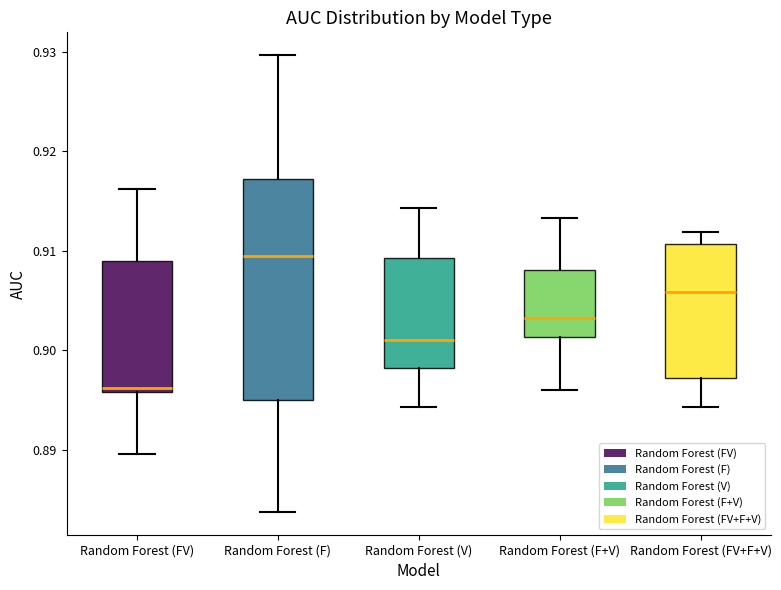

Comparing the boxes themselves (not the whiskers), which one is the tallest?

Random Forest (F)